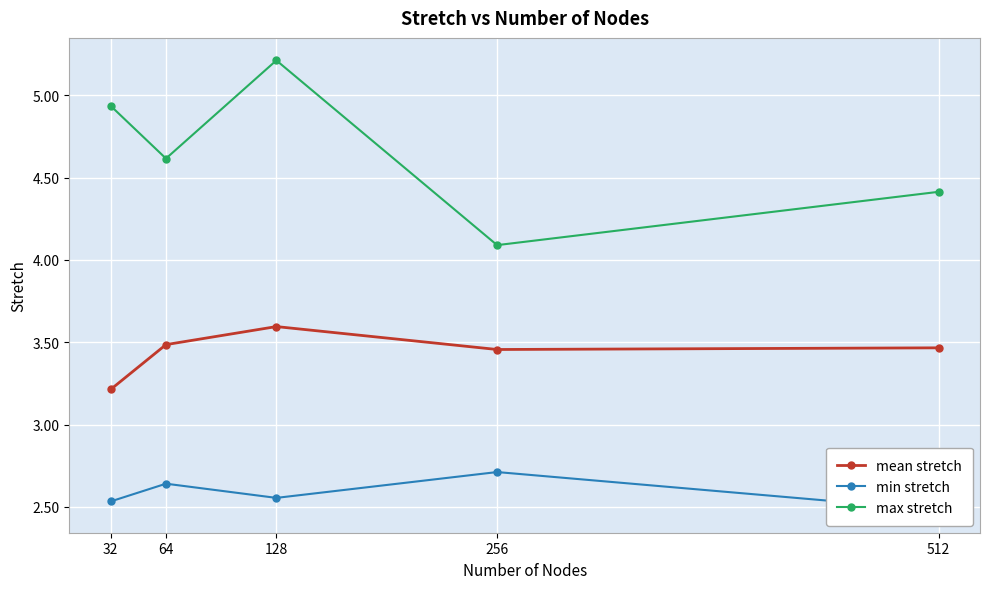

What is the difference between the highest and lowest values at 32?

2.4